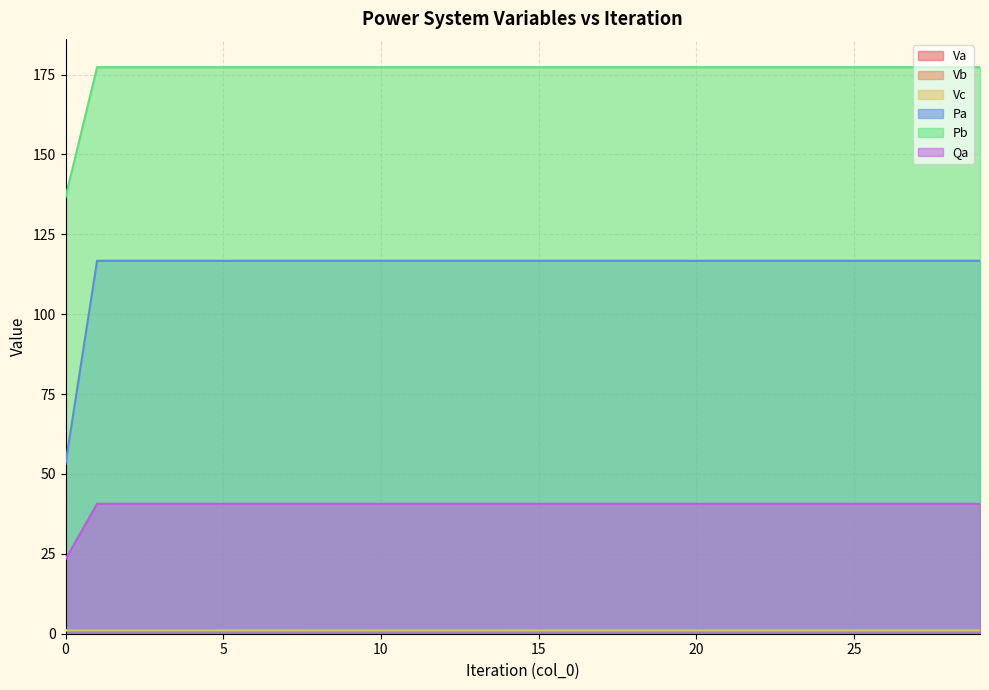

What is the minimum value for Pa?

53.2